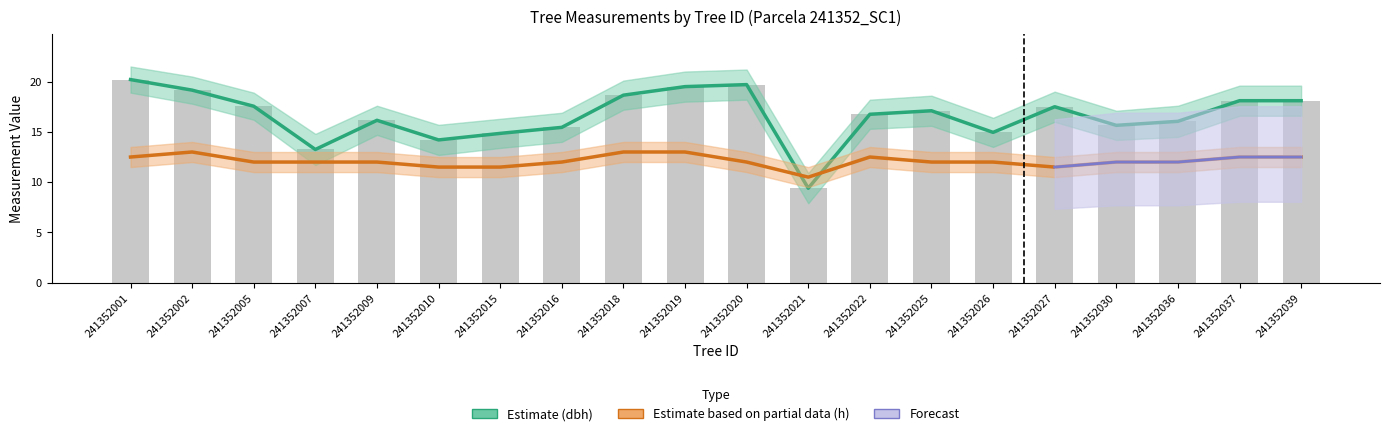

Which series has the largest total across all categories?

dbh